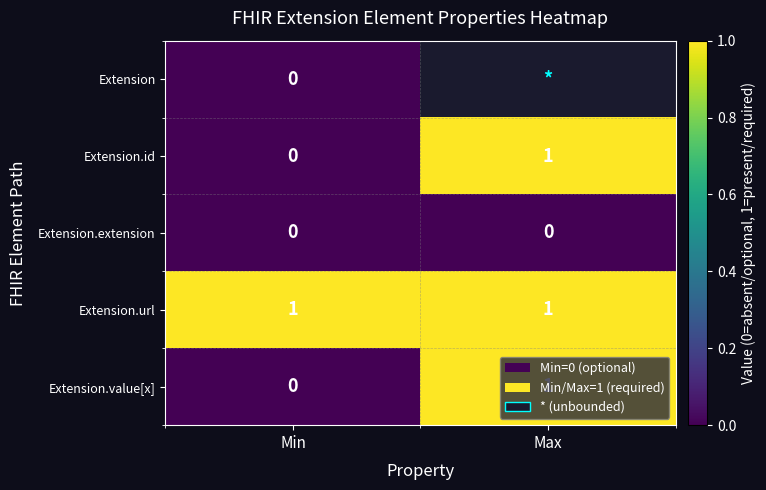

True or false: Extension.id has a value of 1 at Min.

False